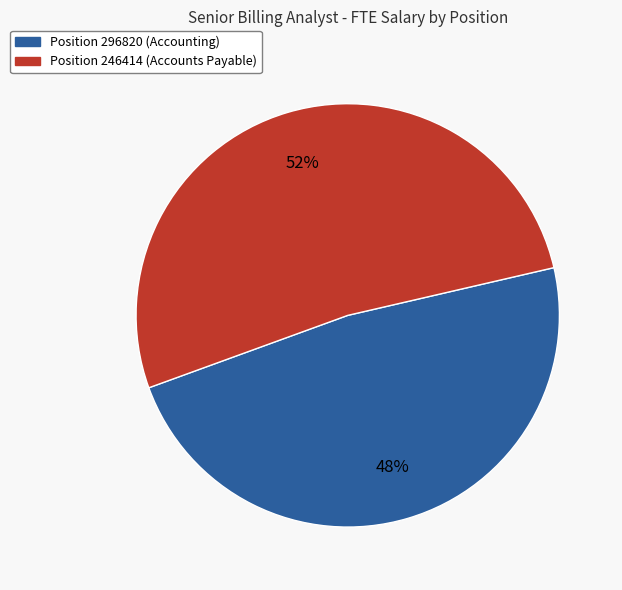

Is there any slice that represents more than half of the pie?

Yes